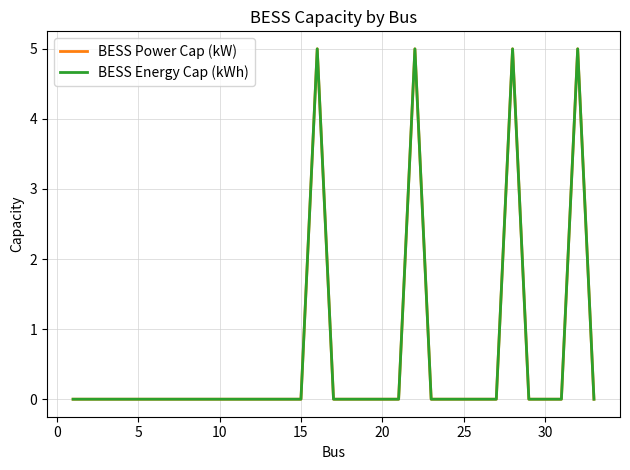

Which series has the largest total across all categories?

BESS Power Cap (kW)